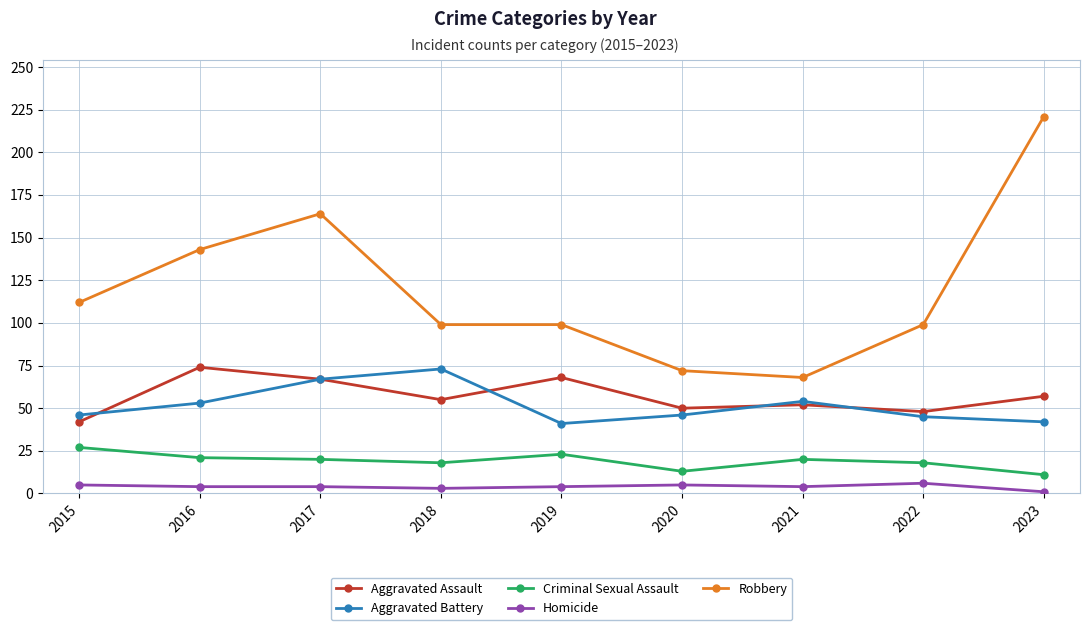

True or false: Homicide and Robbery cross at least once.

False